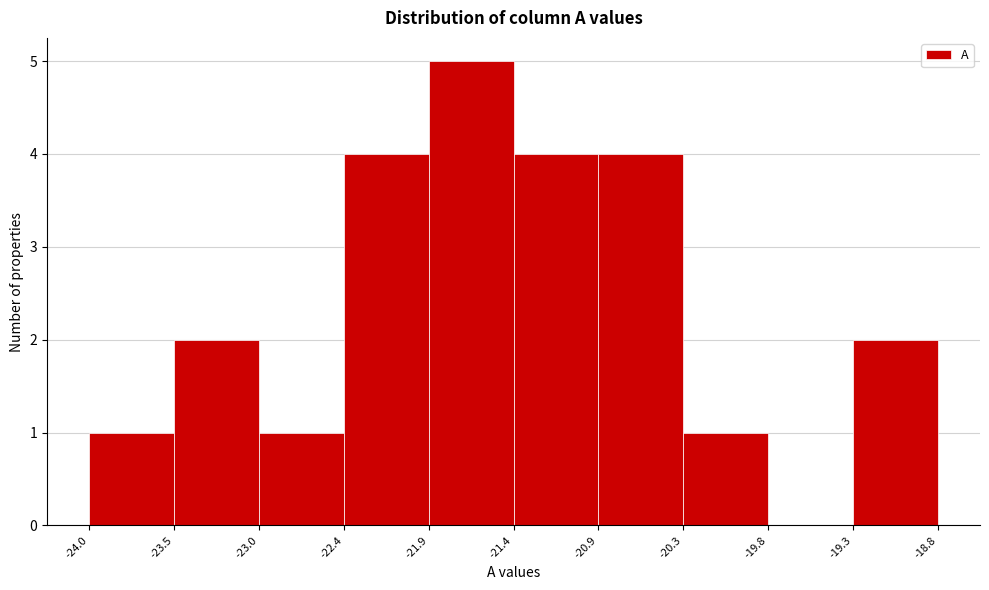

Reading left to right, list every bar in this chart as the range it spans on the x-axis followed by its height. The values are not printed on the chart, so give them approximately, as read against the axis.

-24.0 to -23.5: 1
-23.5 to -23.0: 2
-23.0 to -22.4: 1
-22.4 to -21.9: 4
-21.9 to -21.4: 5
-21.4 to -20.9: 4
-20.9 to -20.3: 4
-20.3 to -19.8: 1
-19.8 to -19.3: 0
-19.3 to -18.8: 2